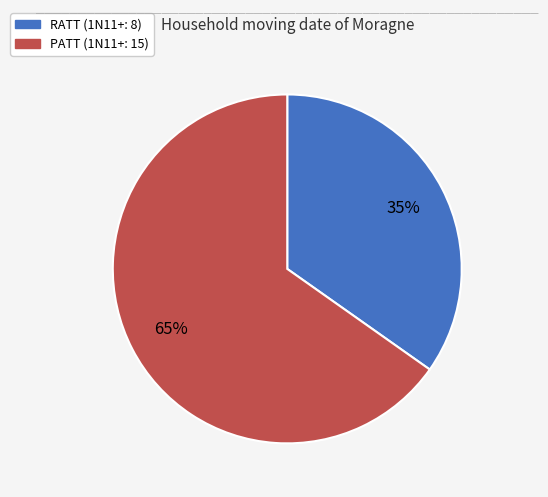

Rank the categories by value from highest to lowest.

PATT, RATT